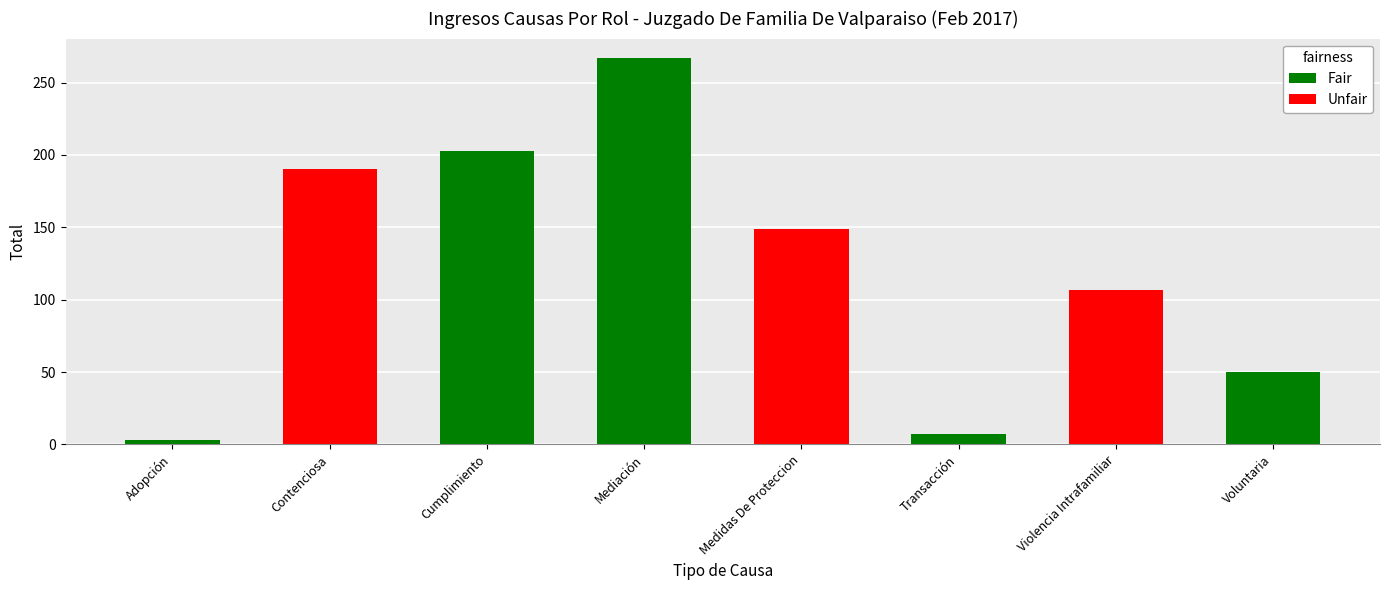

What is the greatest value displayed?

267